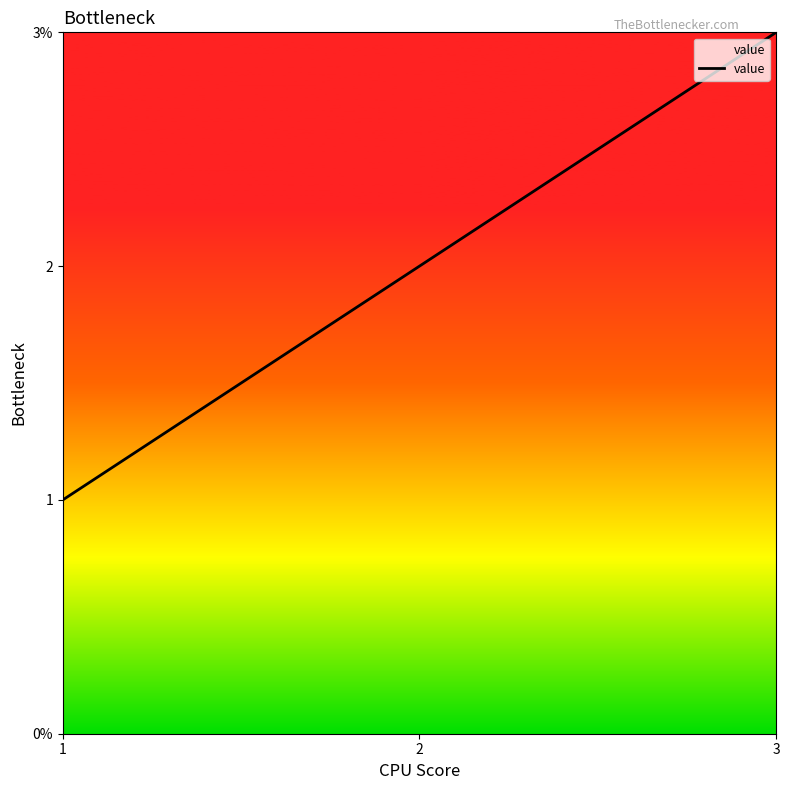

Does the chart display data point markers on the line(s)?

No